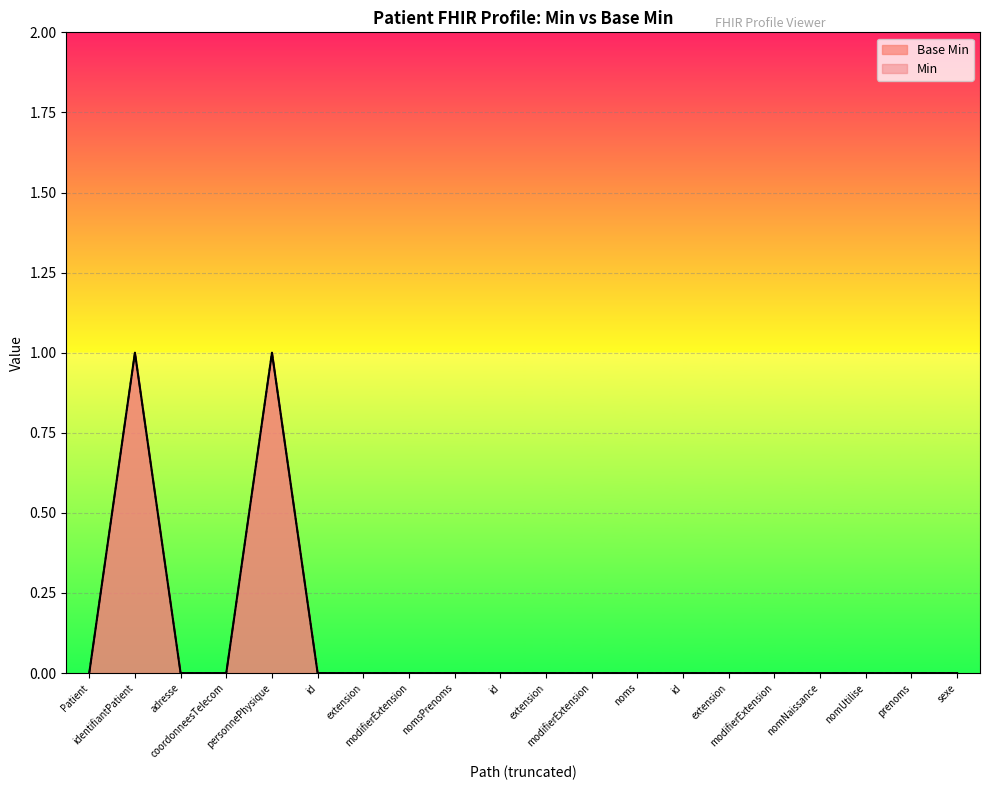

True or false: the data shows 1 at noms.

False